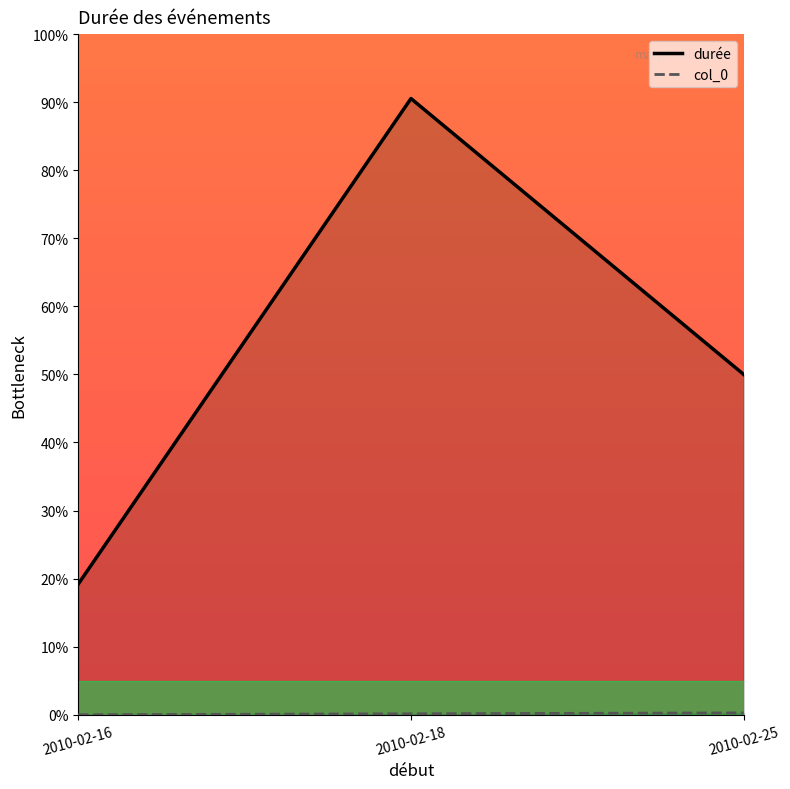

Reading left to right, what are all the values shown in this chart?

durée: 19.2	90.5	50.0
col_0: 0.0	0.1	0.3